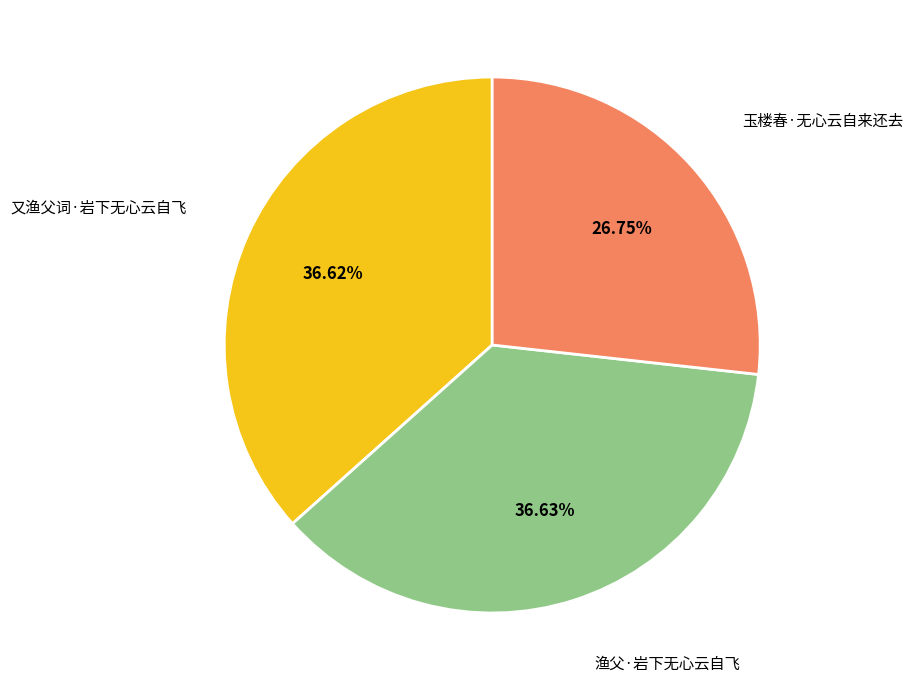

Which slice is the smallest?

玉楼春·无心云自来还去